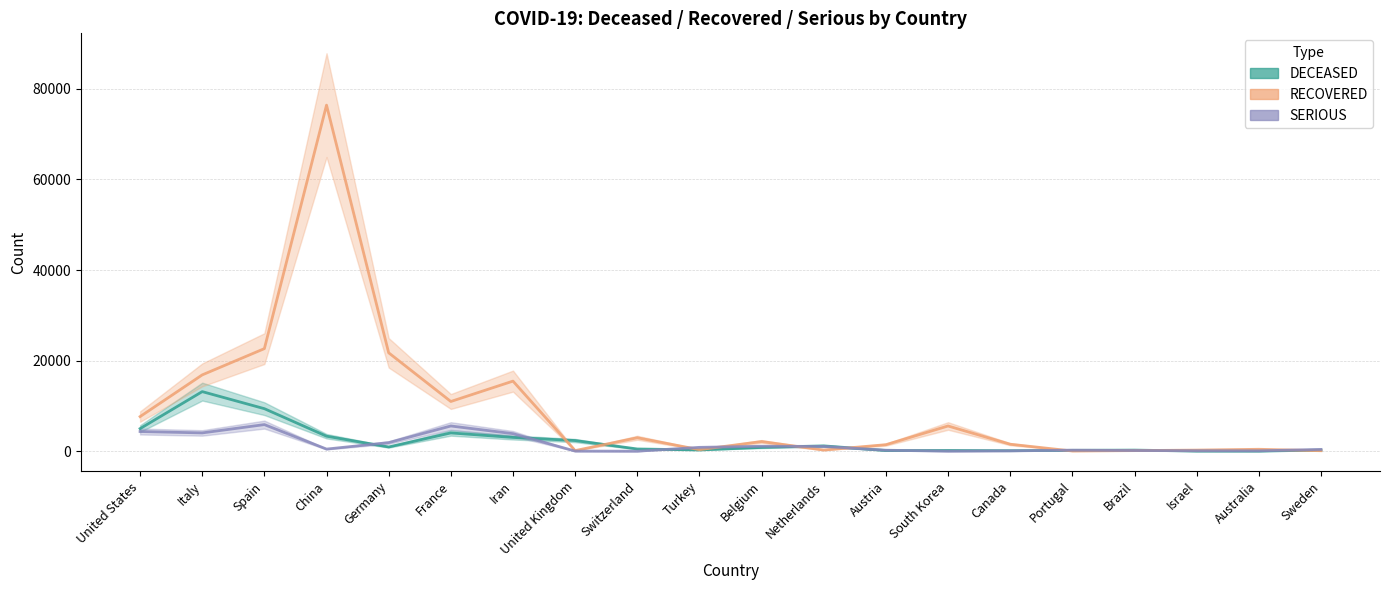

After their last crossing, which series has the higher values: RECOVERED or DECEASED?

DECEASED